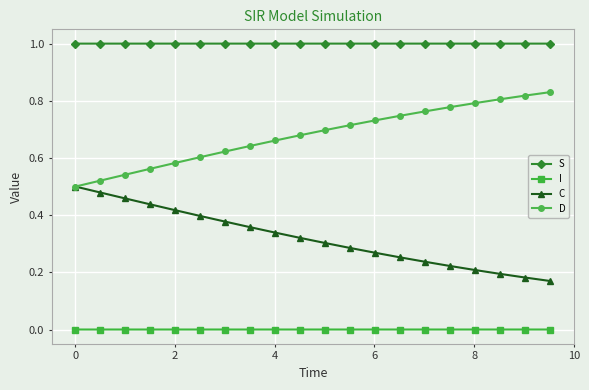

Rank the series by their average value, from highest to lowest.

S, D, C, I